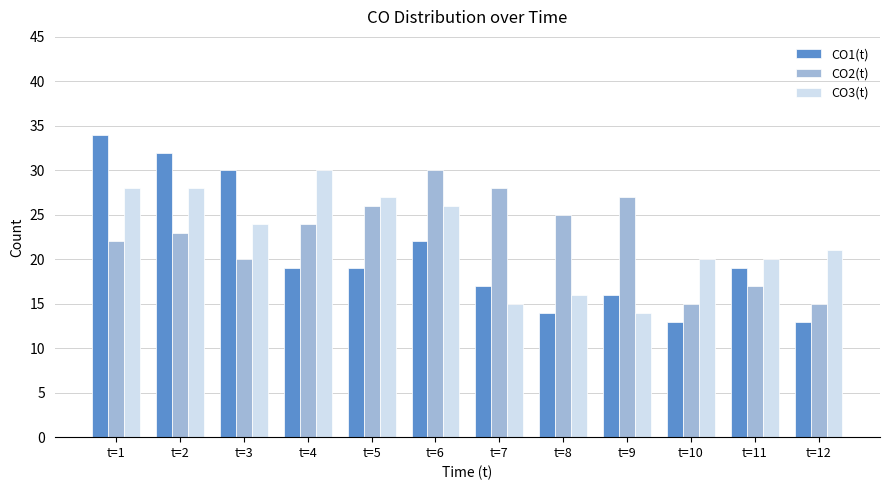

The CO2(t) series shows 9 at t=12. True or false?

False